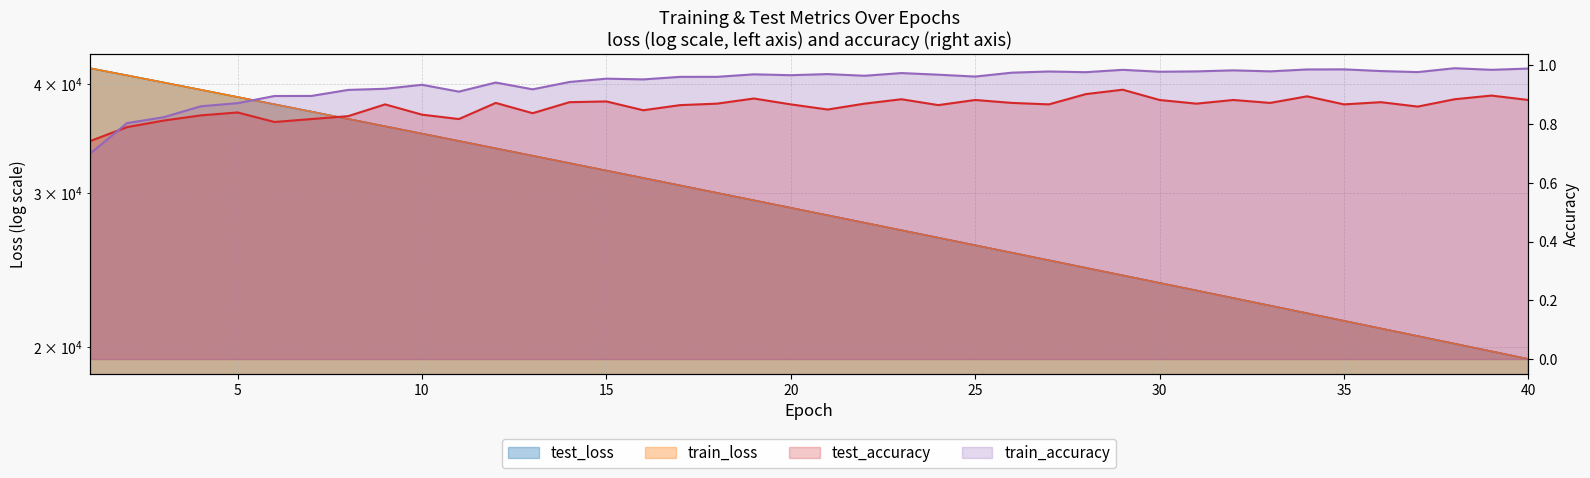

Is the value of train_loss at 39 greater than the value of test_accuracy at 7?

Yes